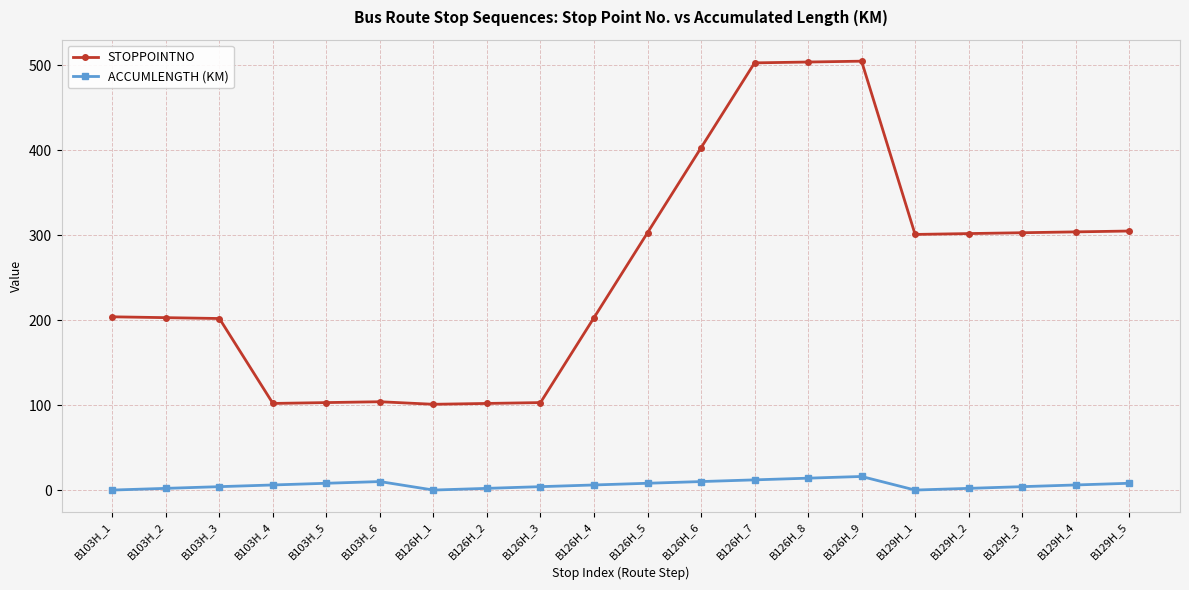

What is the label of the 16th point from the right?

B103H_5